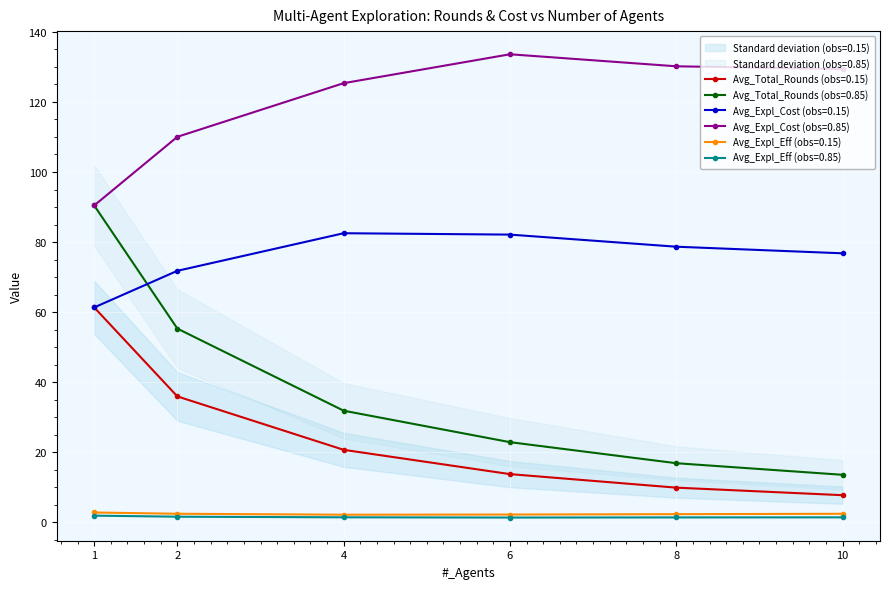

True or false: Avg_Expl_Cost (obs=0.85) and Avg_Expl_Eff (obs=0.15) cross at least once.

False